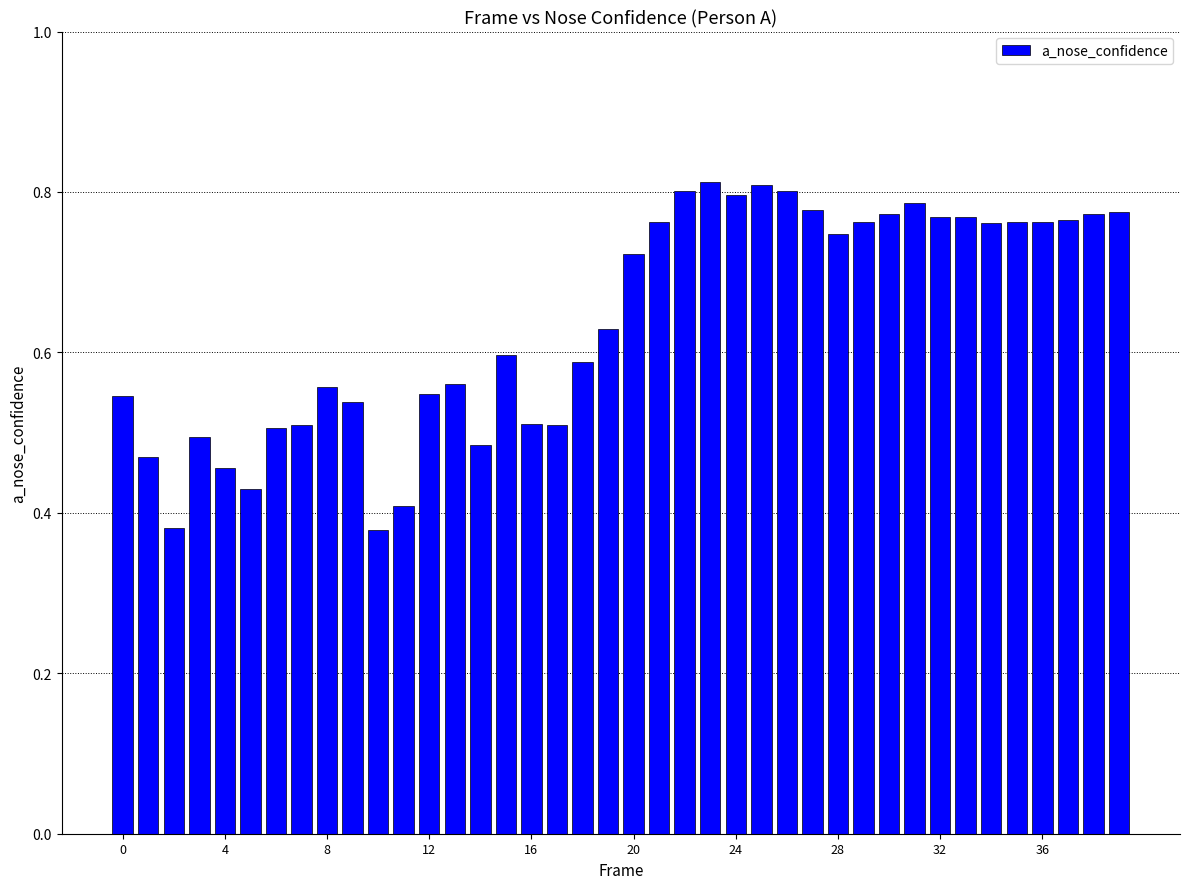

Count the values in the range 0 to 1.

40